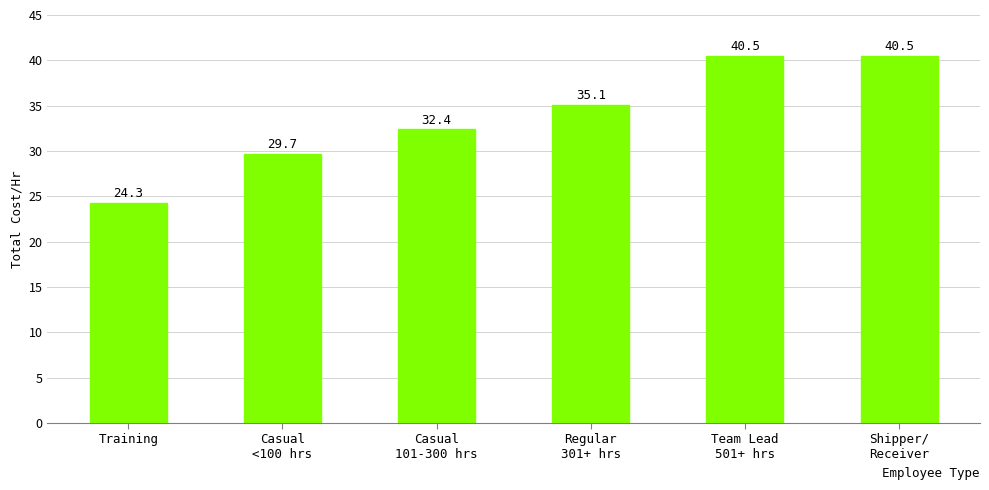

At which label is the value closest to 32?

Casual
101-300 hrs